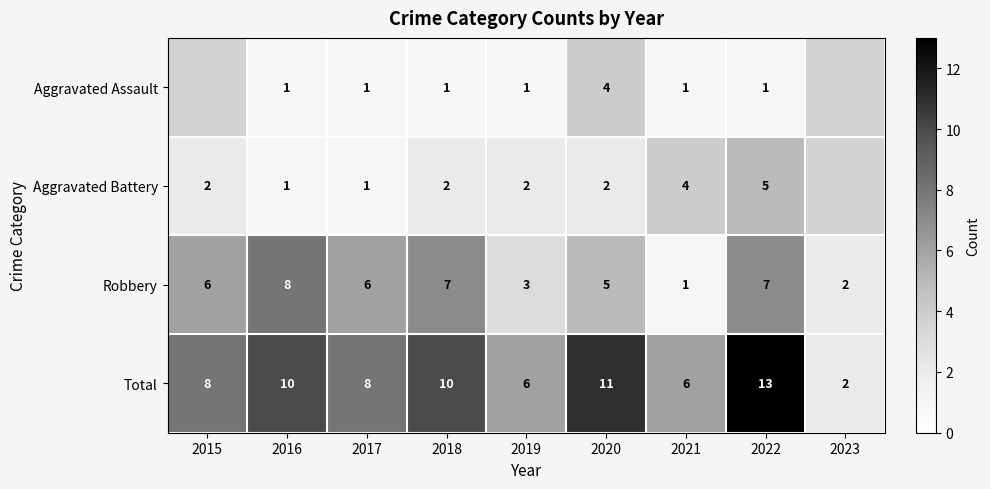

Between 2019 and 2020, which series saw the biggest shift?

Total